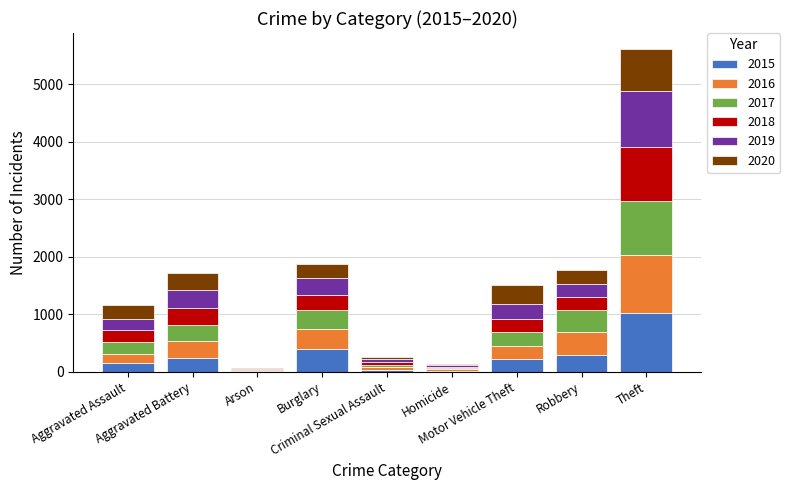

What is the highest value of the 2015 series?

1027